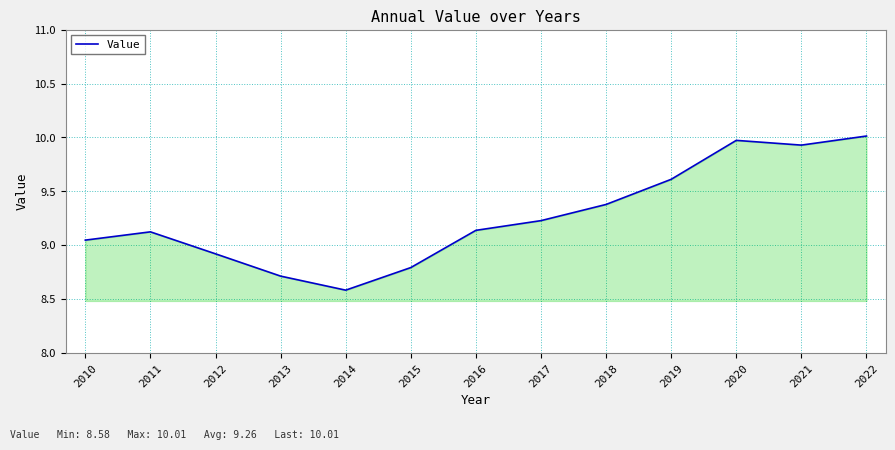

What is the change in value from 2013 to 2019?

+0.9